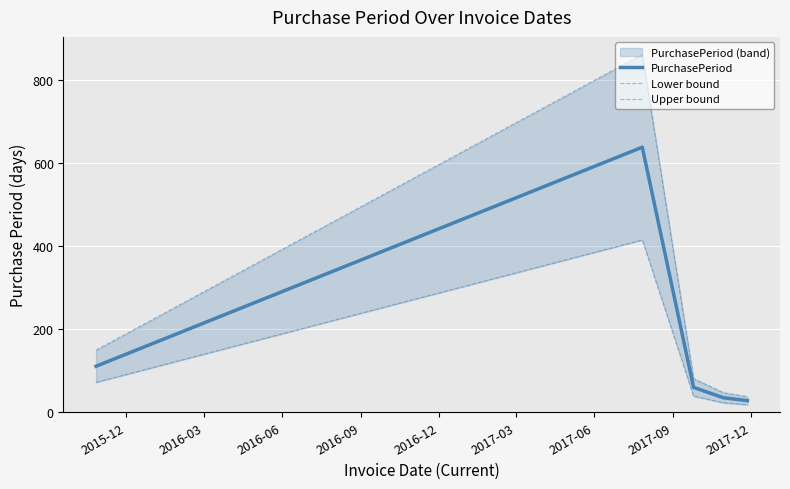

Reading right to left, list all the values displayed in this chart.

PurchasePeriod: 28.0	35.0	60.0	639.0	111.0
Lower bound: 18.2	22.8	39.0	415.4	72.2
Upper bound: 37.8	47.2	81.0	862.7	149.9